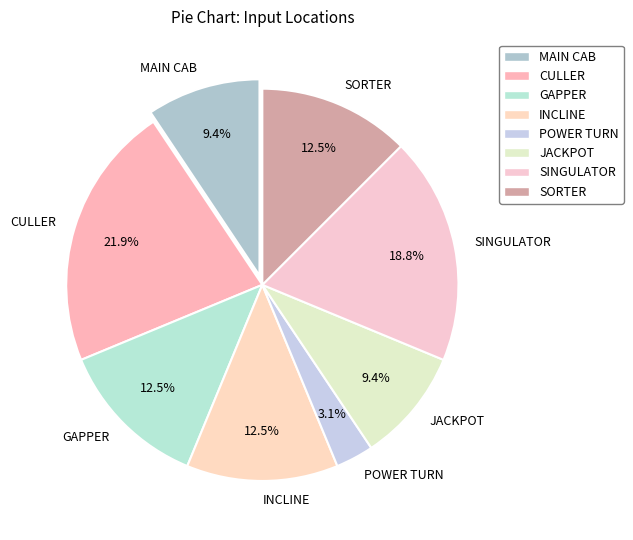

Which has a higher value, MAIN CAB or SINGULATOR?

SINGULATOR